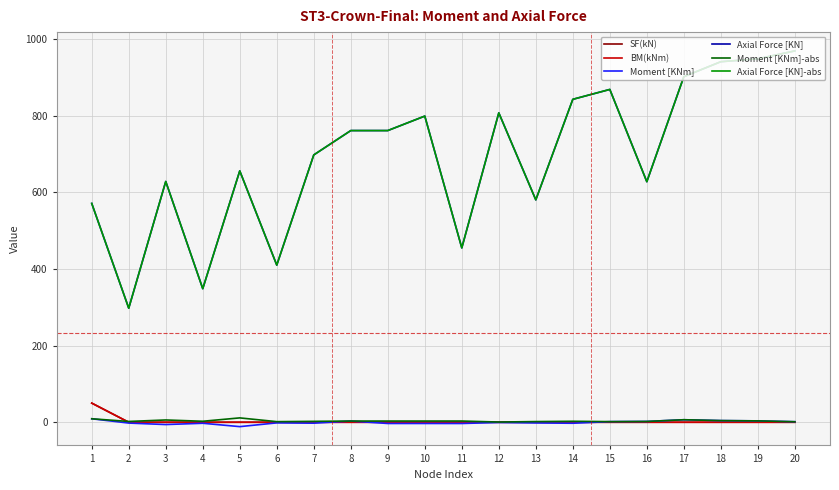

Does the chart have visible grid lines?

Yes